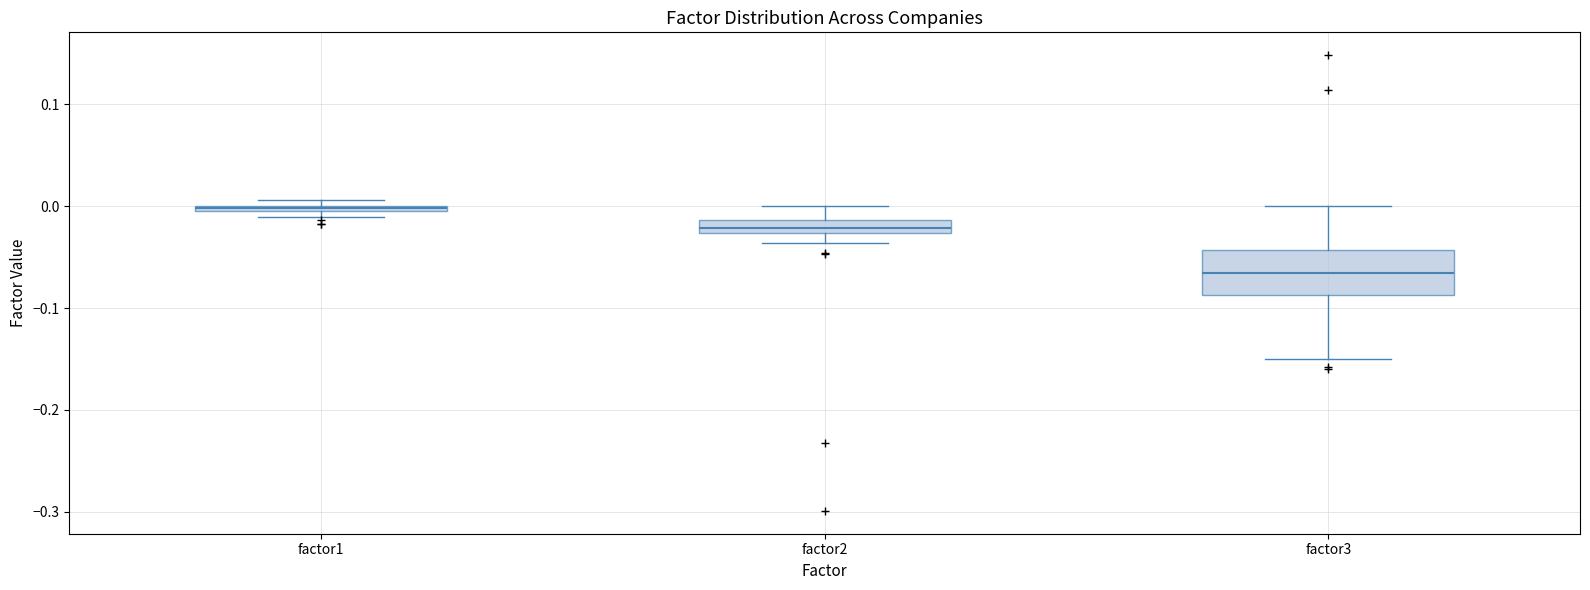

Where does the median line of the box for factor2 sit on the y-axis? The values are not printed on the chart, so give them approximately, as read against the axis.

-0.02